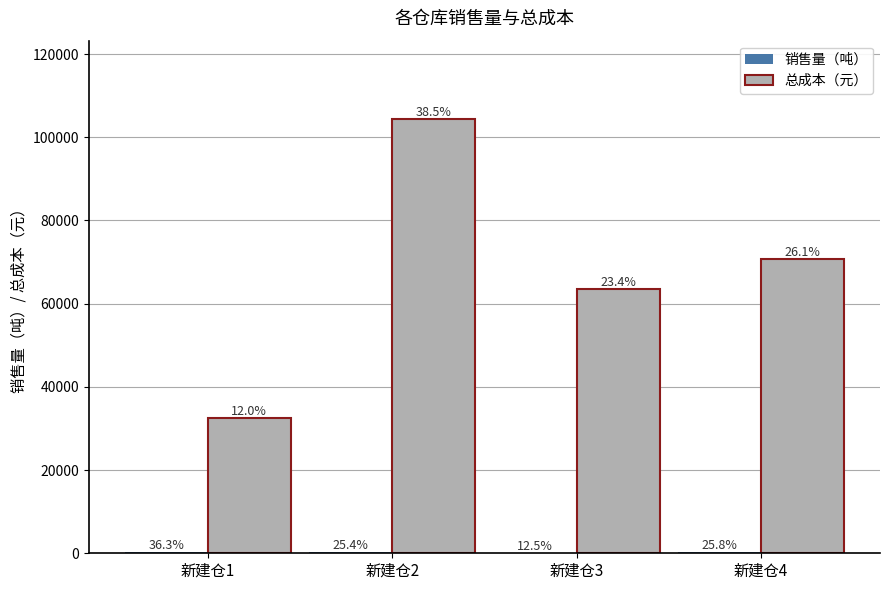

What is the sum of the 总成本（元） values at 新建仓2 and 新建仓1?

136959.0